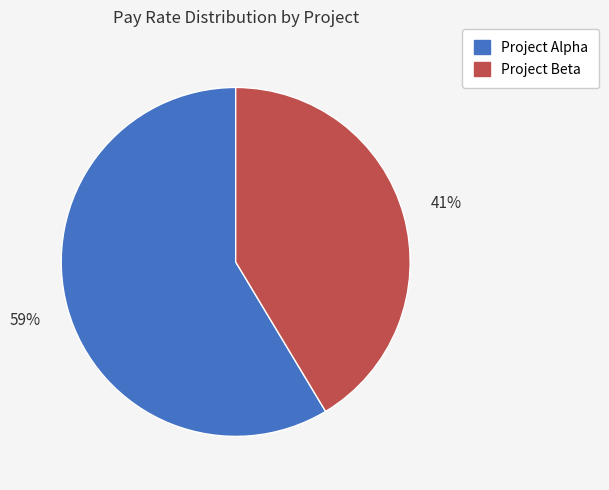

What percentage is the Project Alpha slice, to the nearest percent?

59%